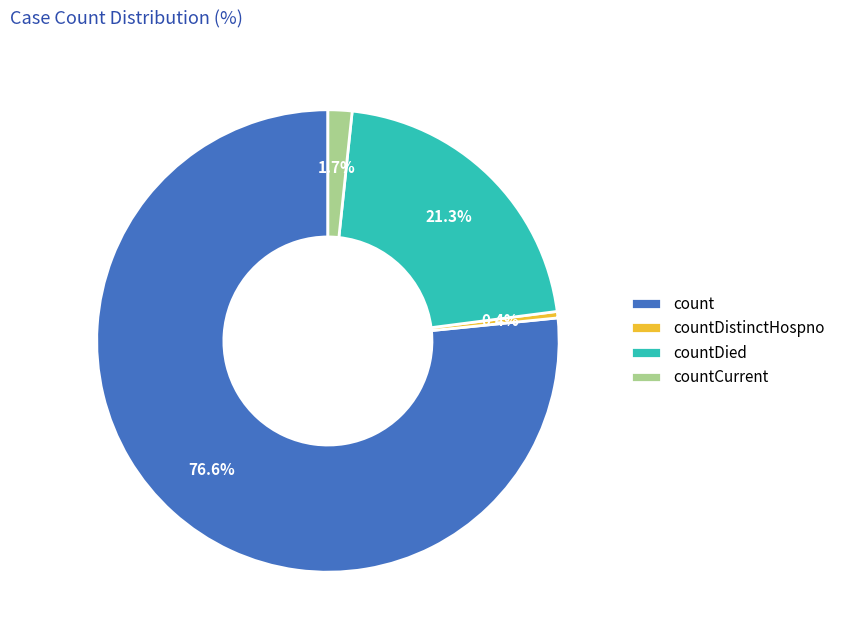

To the nearest percent, what portion does countCurrent represent?

2%